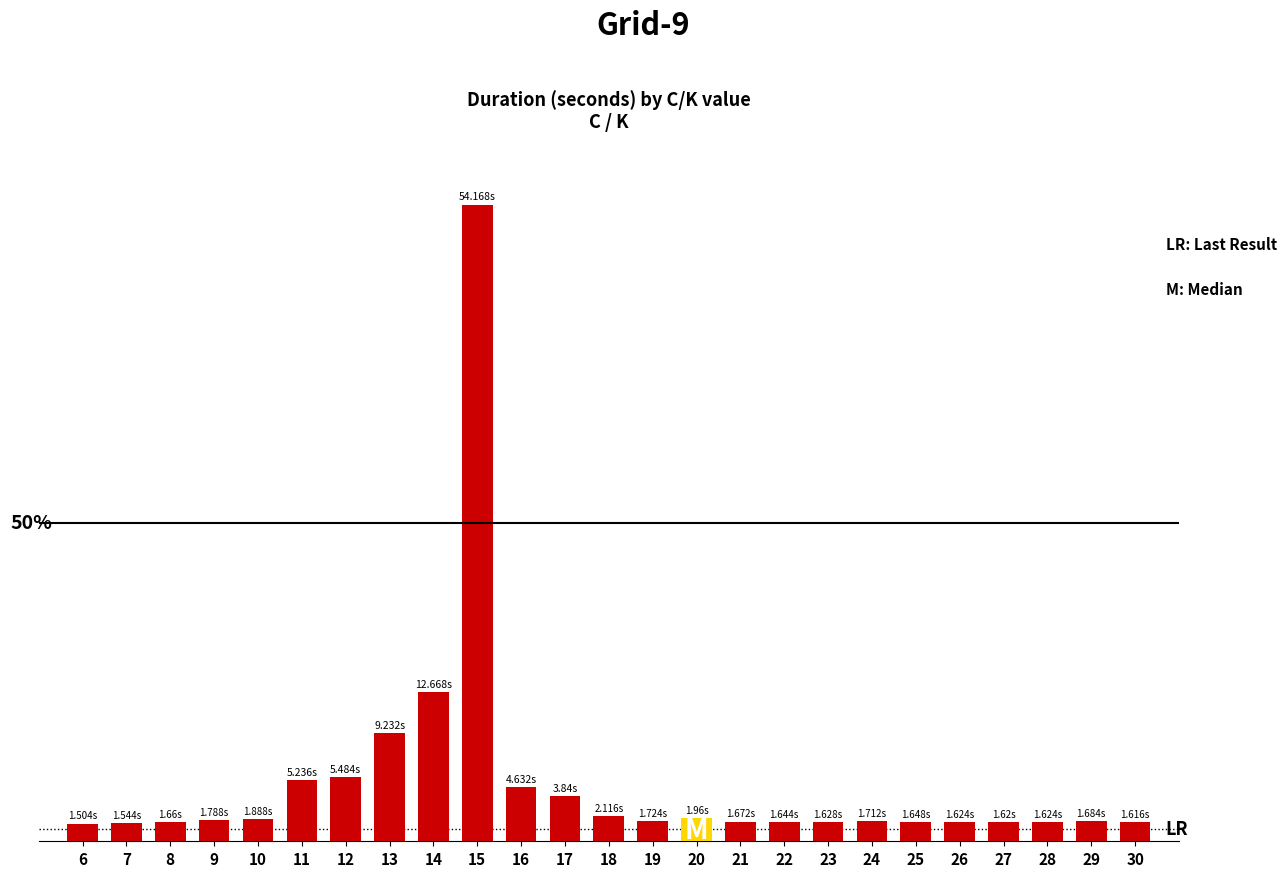

What is the difference between the maximum and minimum values?

97.2